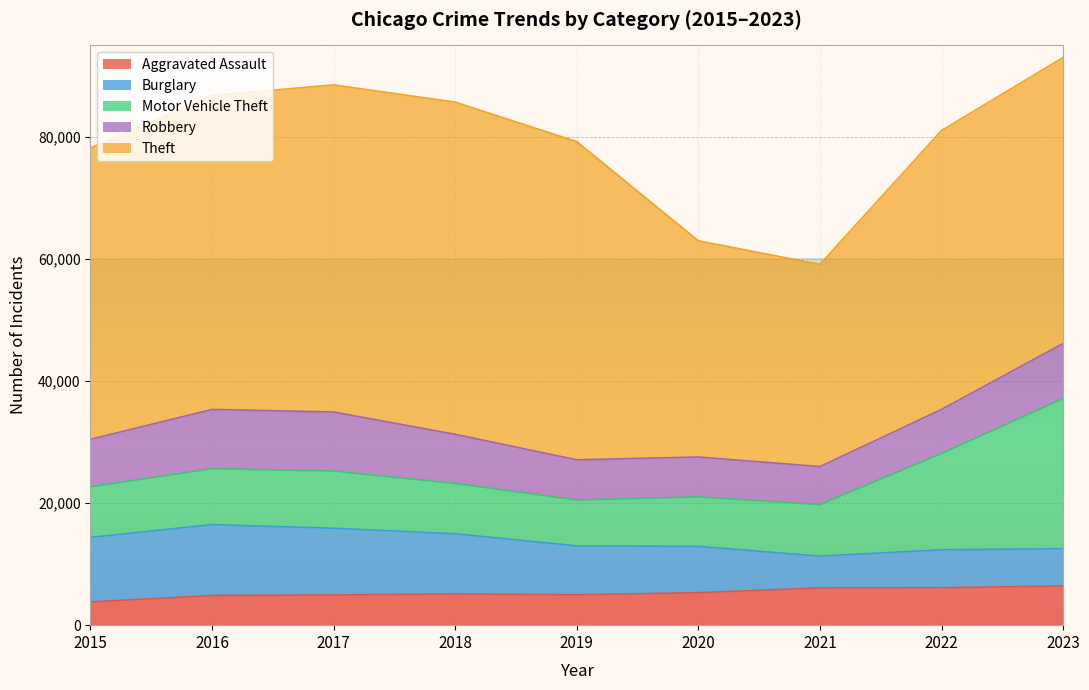

What is the total value across all series at 2018?

85706